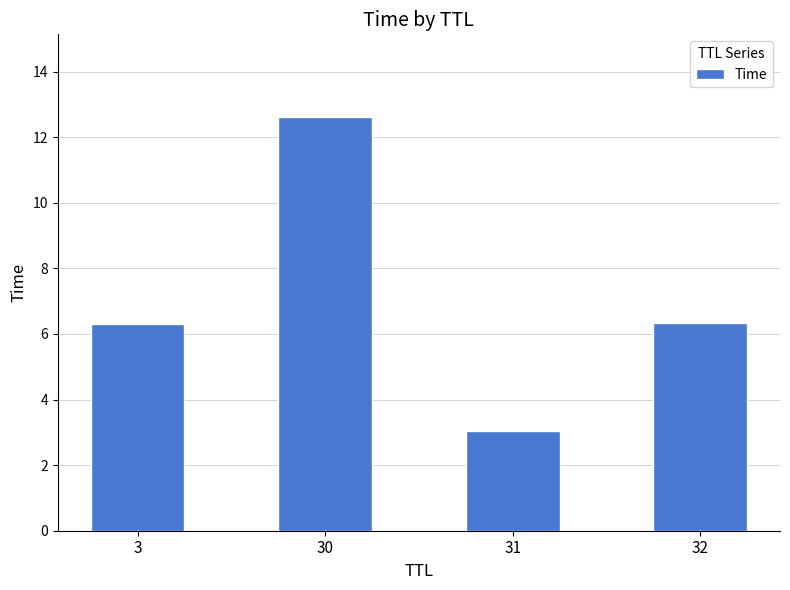

How many distinct data groups are displayed?

1